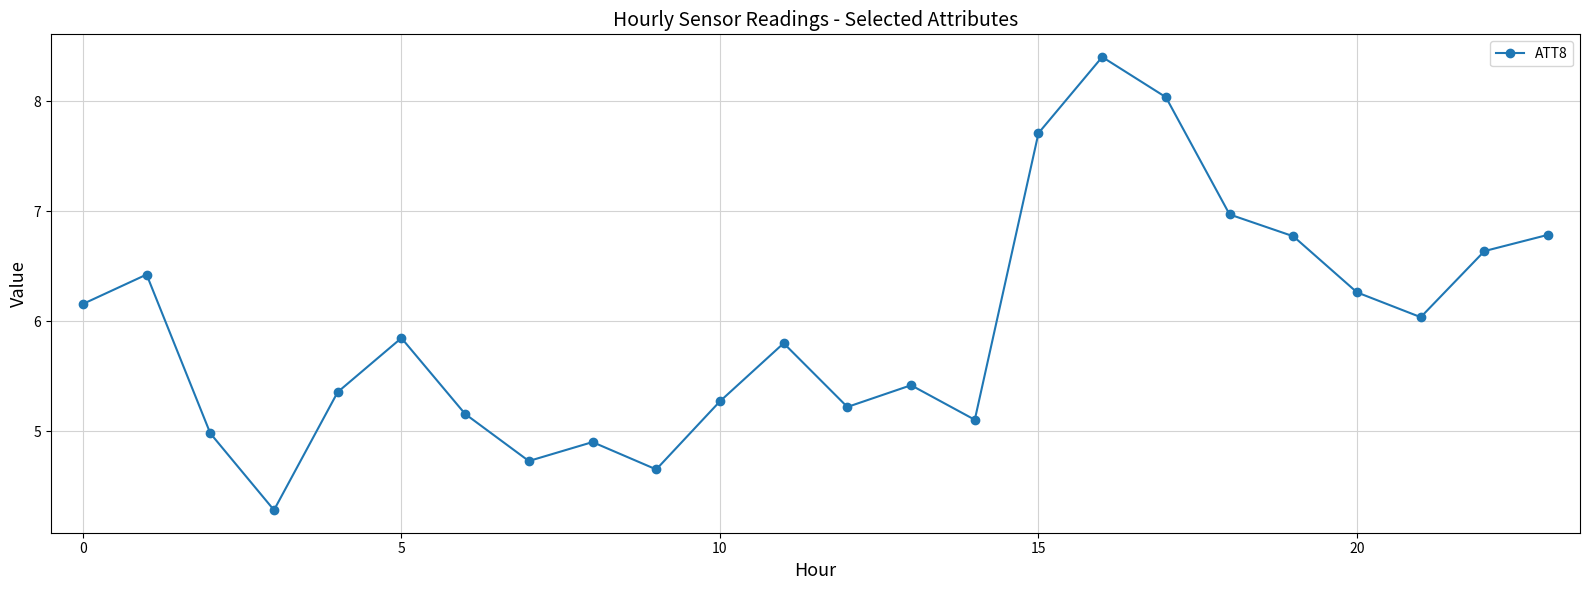

What is the greatest value displayed?

8.4